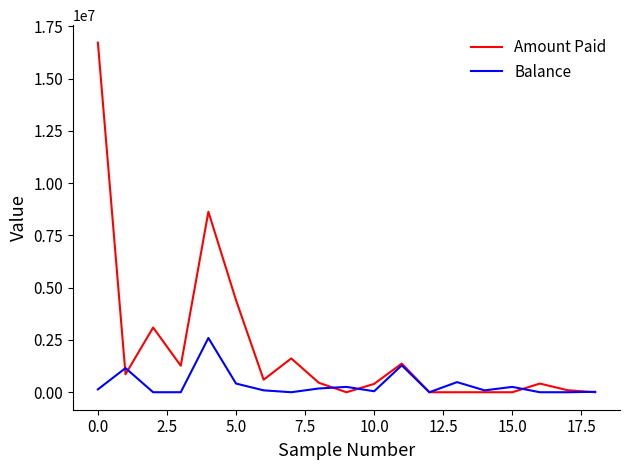

What is the difference between the maximum and minimum values in the Amount Paid series?

16715241.0